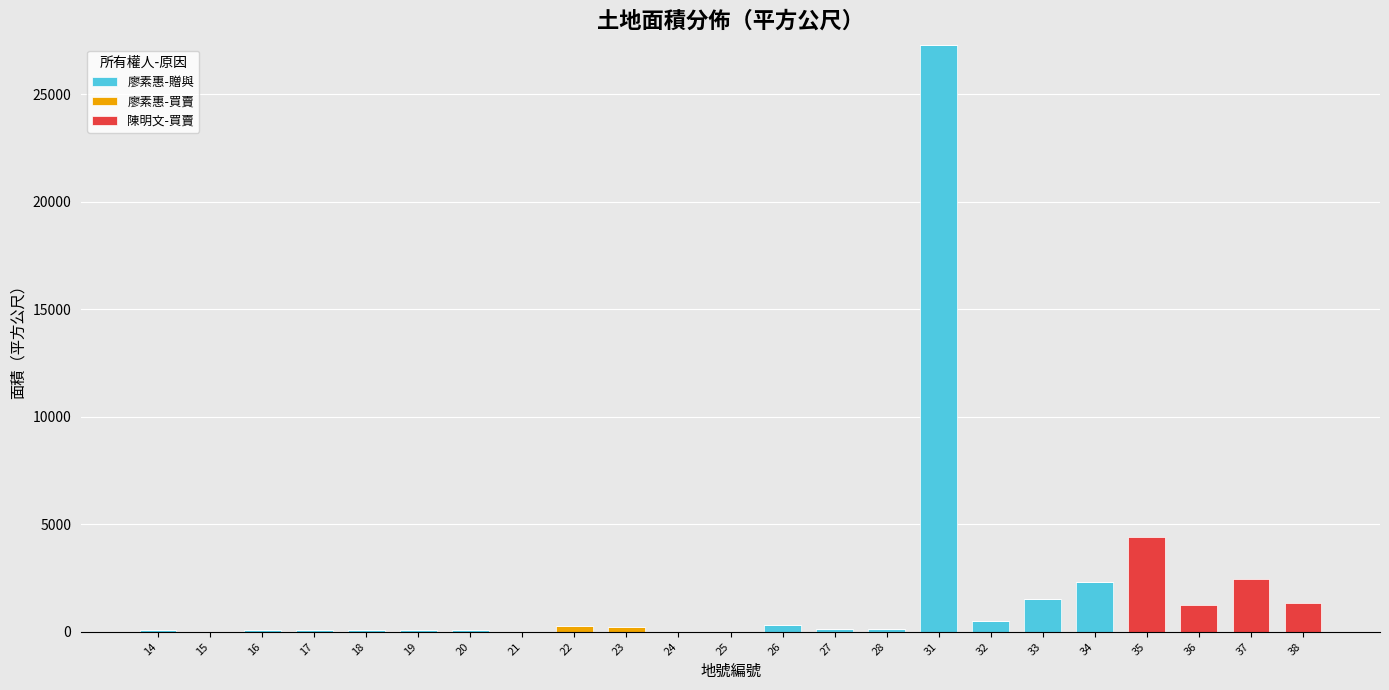

What is the highest value of the 廖素惠-贈與 series?

27297.0